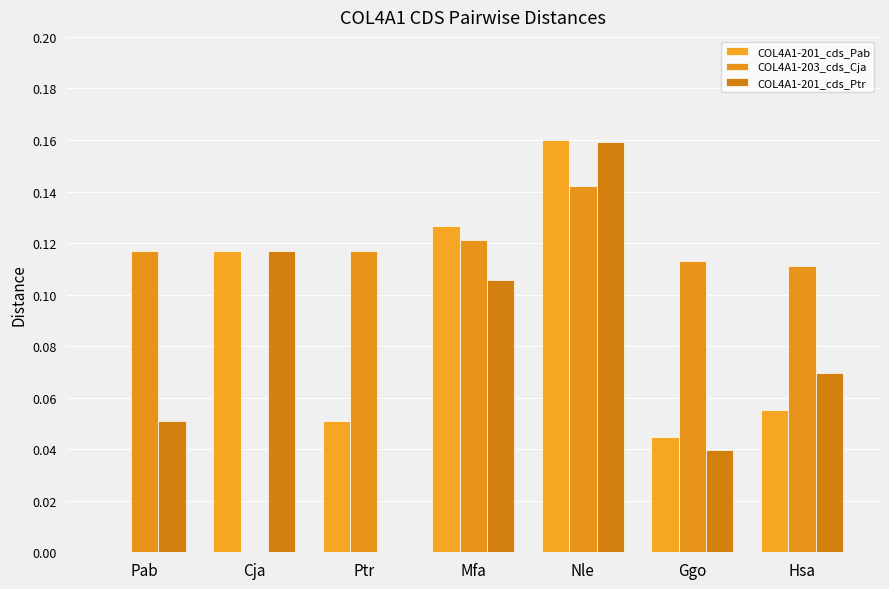

Between Ggo and Hsa, which series saw the biggest shift?

COL4A1-201_cds_Ptr